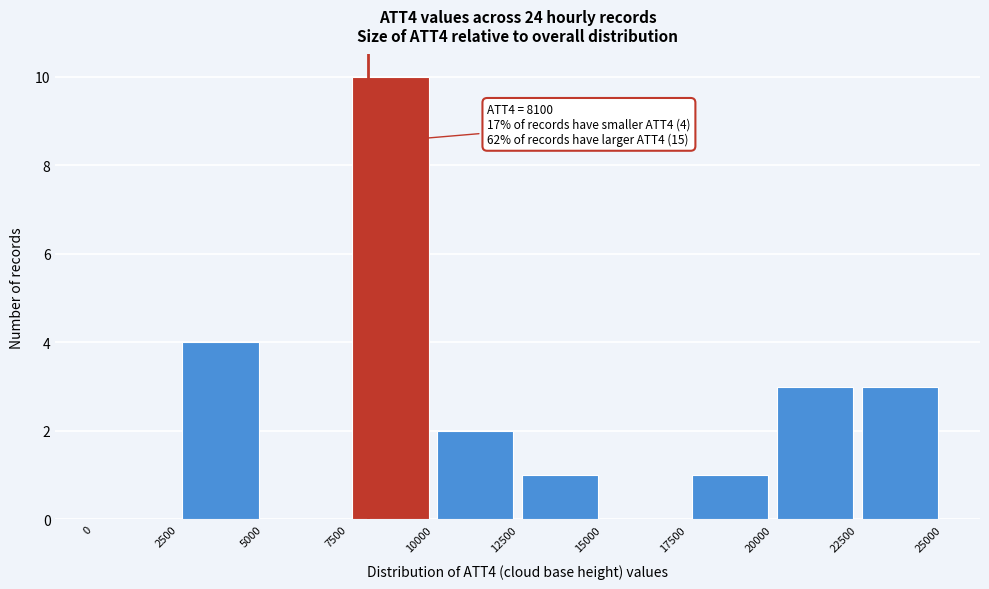

Over which range of the x-axis is the bar tallest?

7500 to 10000